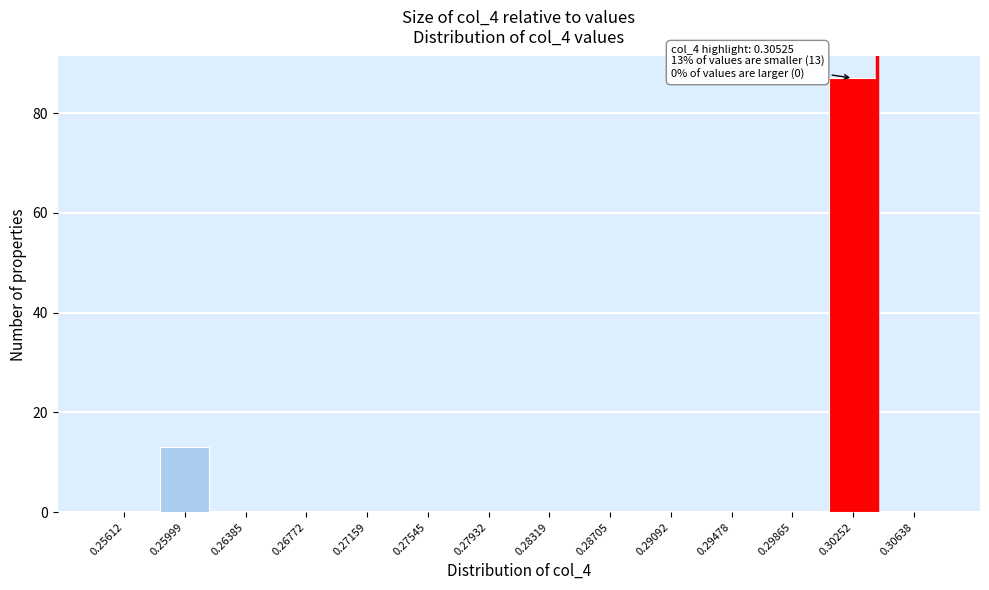

Reading left to right, what are all the values shown in this chart?

0.25612=0	0.25999=13	0.26385=0	0.26772=0	0.27159=0	0.27545=0	0.27932=0	0.28319=0	0.28705=0	0.29092=0	0.29478=0	0.29865=0	0.30252=87	0.30638=0